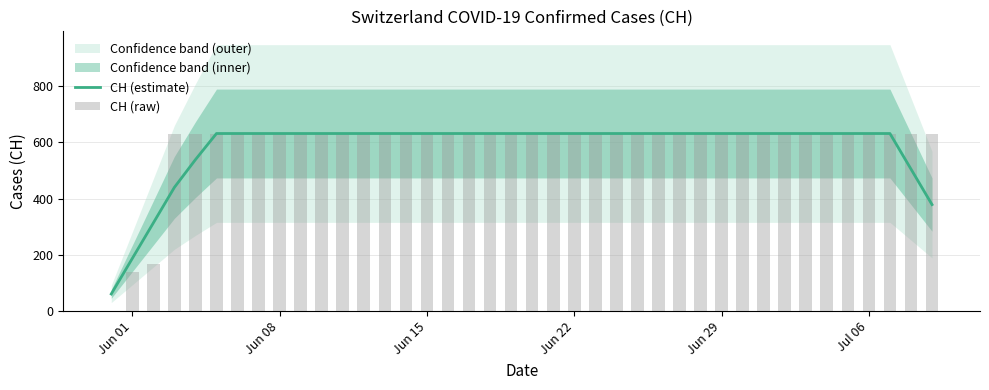

What is the minimum value for CH (estimate)?

61.2